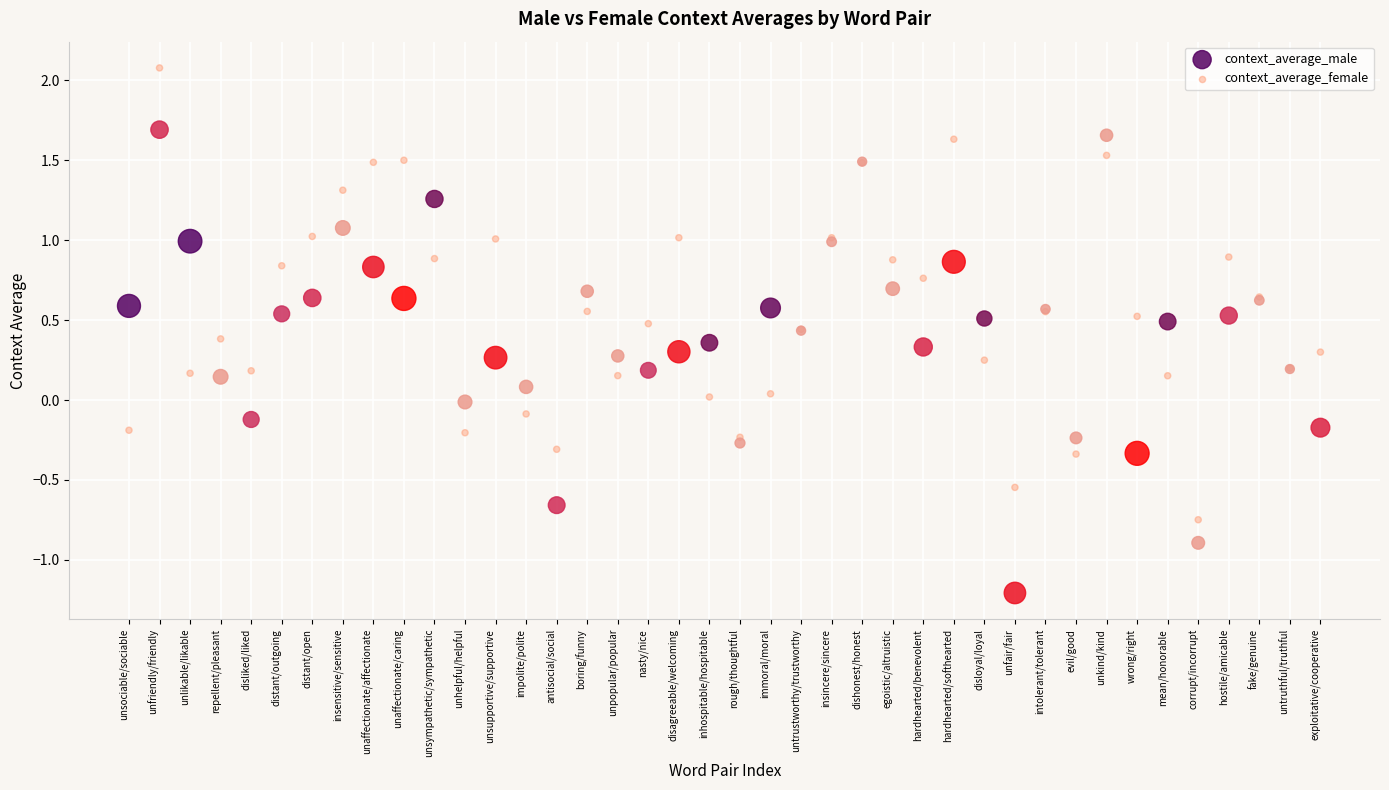

Which series reaches the maximum Y coordinate?

context_average_female